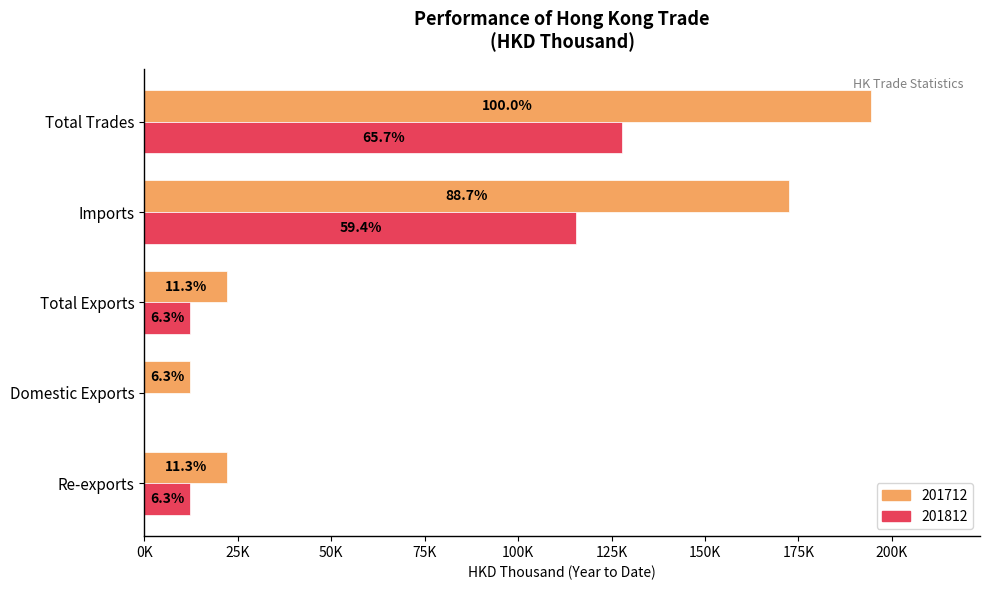

What are all the series names shown in the legend?

201712, 201812